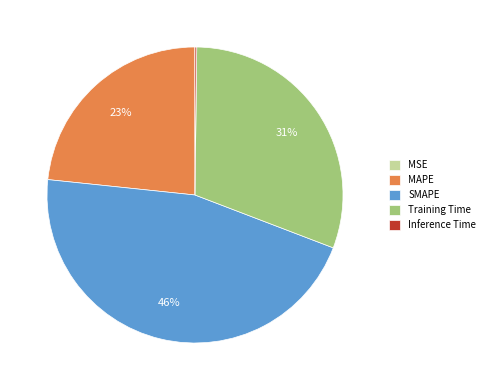

To the nearest percent, what percentage of the pie is SMAPE?

46%